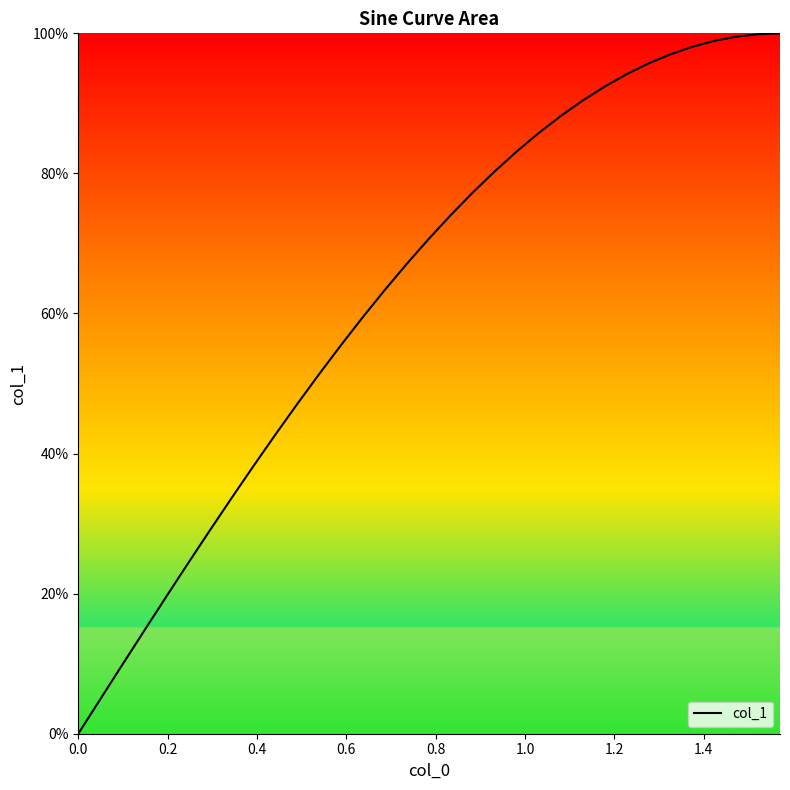

Is this an area chart (filled region under the line)?

No